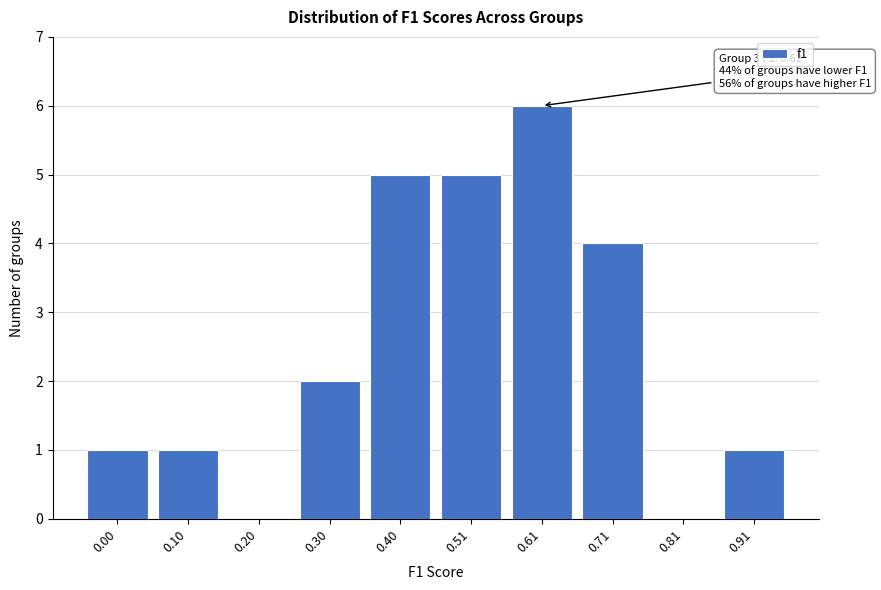

Reading right to left, list all the values displayed in this chart.

0.91=1	0.81=0	0.71=4	0.61=6	0.51=5	0.40=5	0.30=2	0.20=0	0.10=1	0.00=1